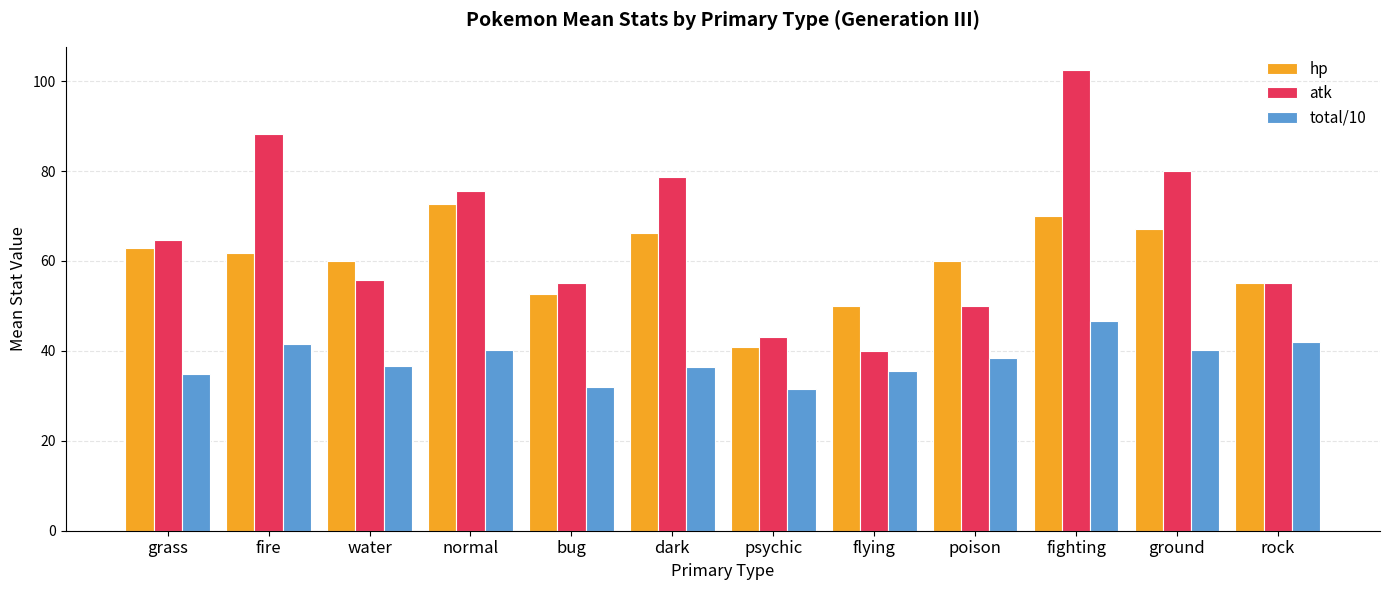

How many series are shown in this chart?

3